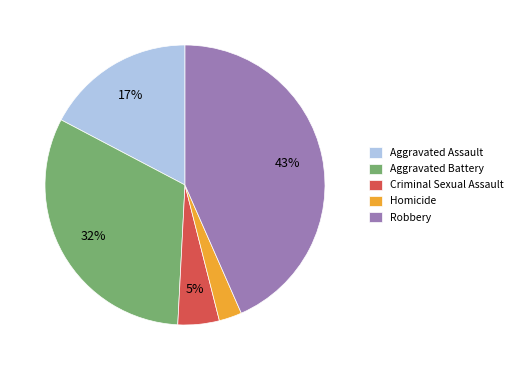

Which category has the biggest portion of the pie?

Robbery